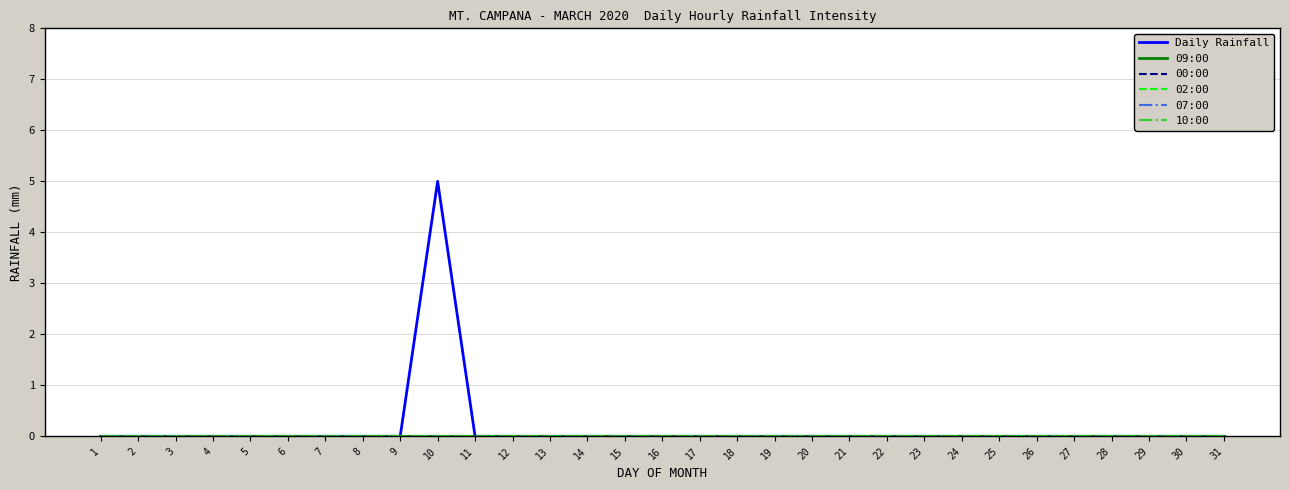

Does the chart have visible grid lines?

Yes